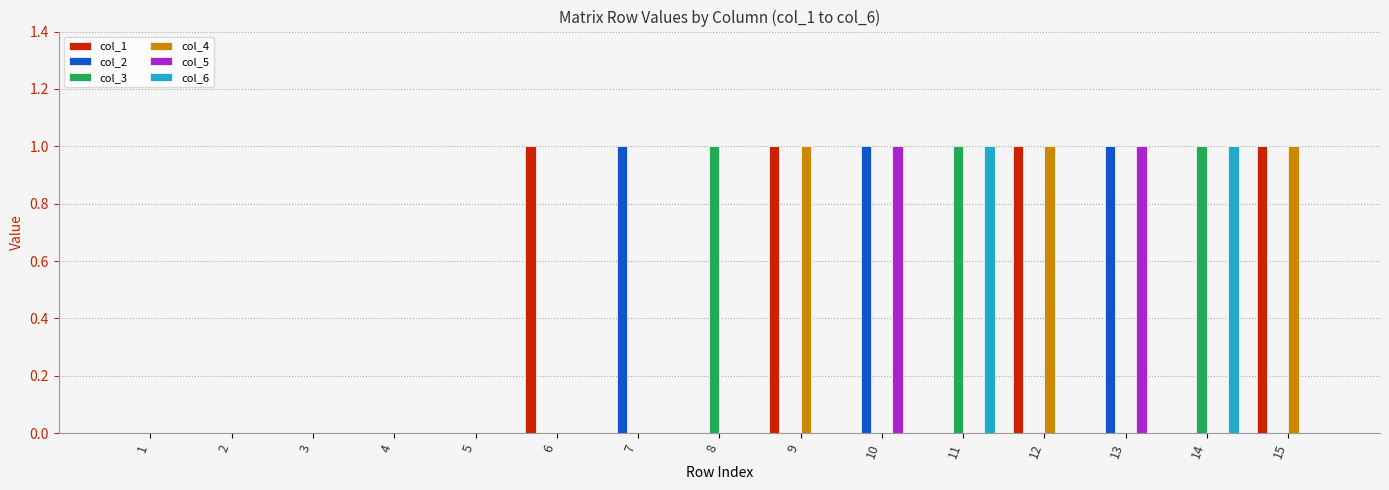

True or false: col_1 has a value of 1 at 3.

False